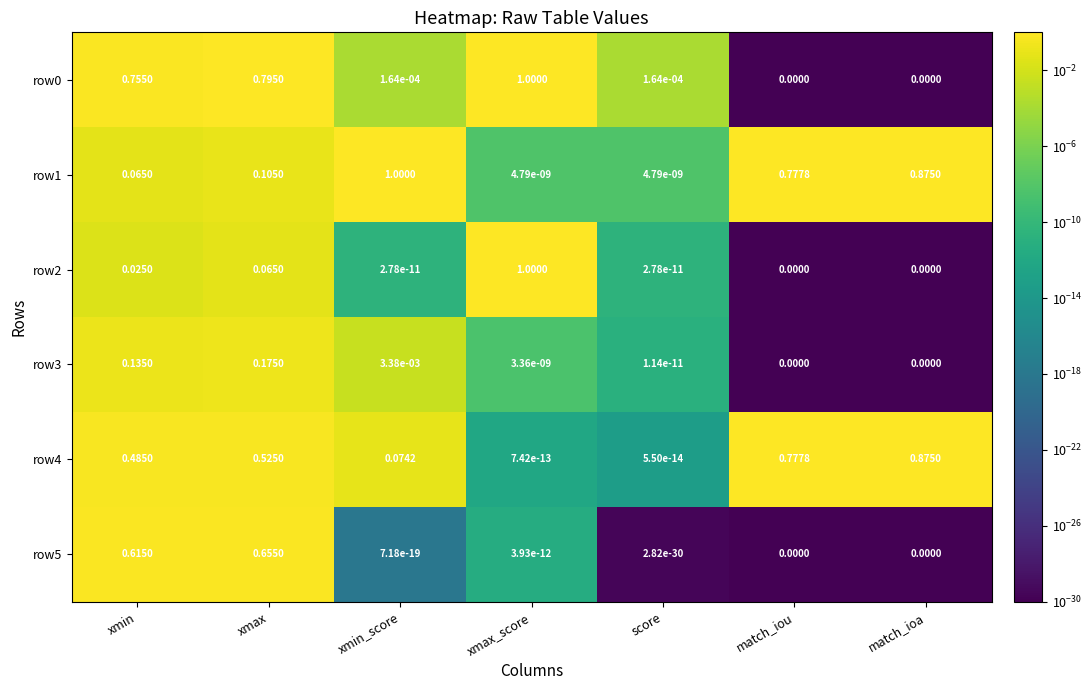

At which label does row0 reach its peak?

xmax_score